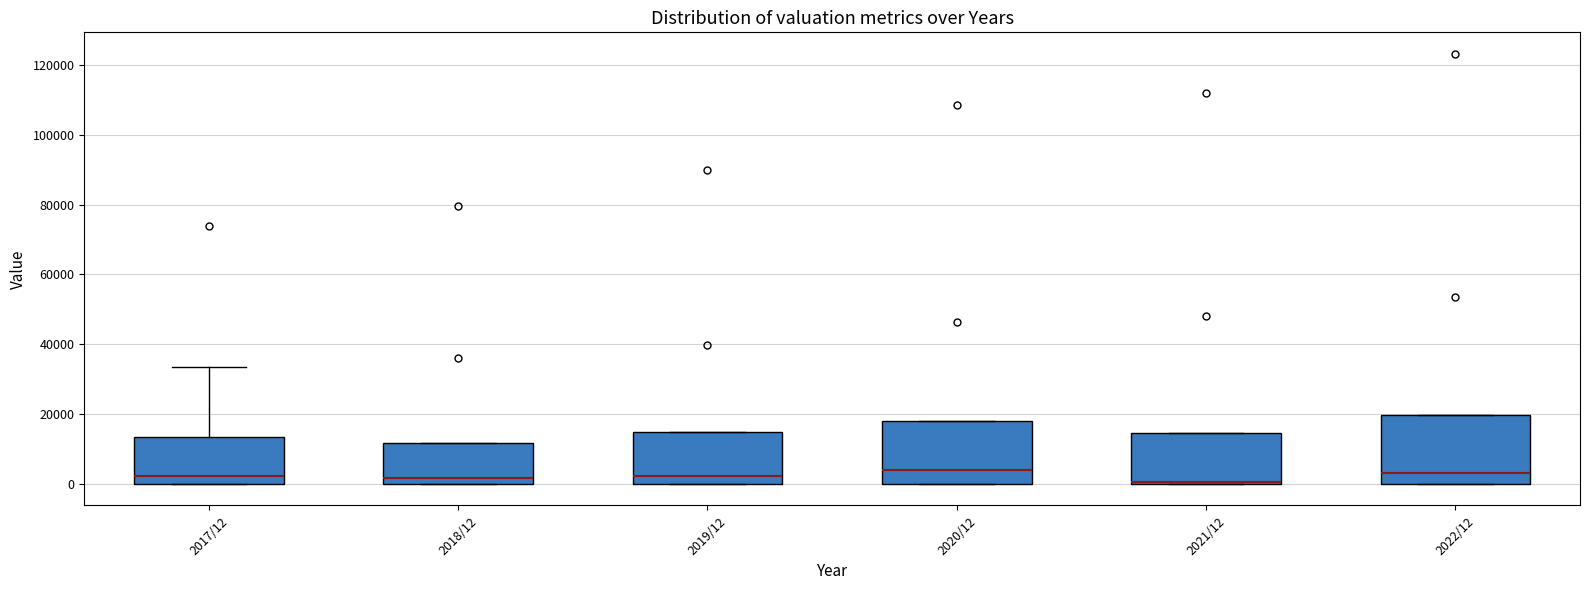

Reading left to right, read every box against the y-axis: the position of its median line, the range the box covers, and the ends of its whiskers. The values are not printed on the chart, so give them approximately, as read against the axis.

2017/12: median 2000, box 0 to 14000, whiskers 0 to 34000
2018/12: median 2000, box 0 to 12000, whiskers 0 to 12000
2019/12: median 2000, box 0 to 14000, whiskers 0 to 14000
2020/12: median 4000, box 0 to 18000, whiskers 0 to 18000
2021/12: median 0, box 0 to 14000, whiskers 0 to 14000
2022/12: median 4000, box 0 to 20000, whiskers 0 to 20000